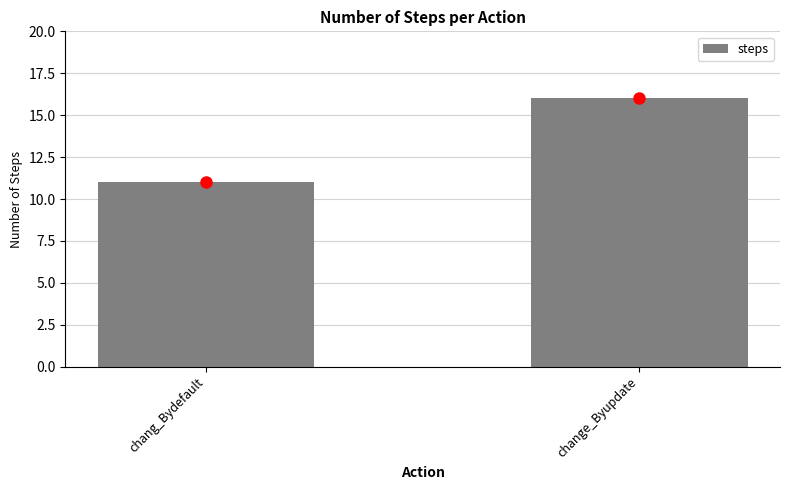

Between change_Byupdate and chang_Bydefault, which is larger?

change_Byupdate